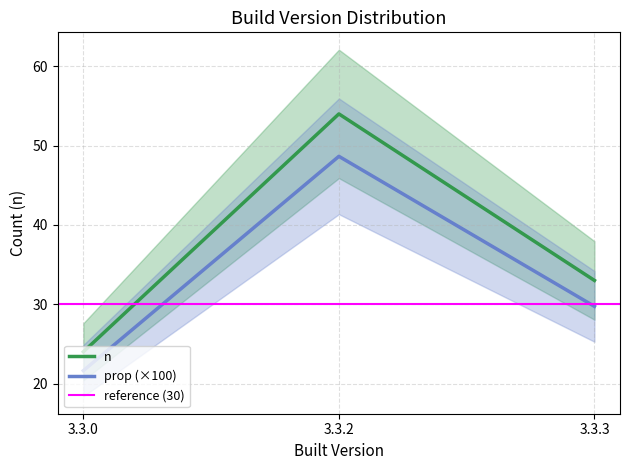

How many values in the n series exceed 33?

1